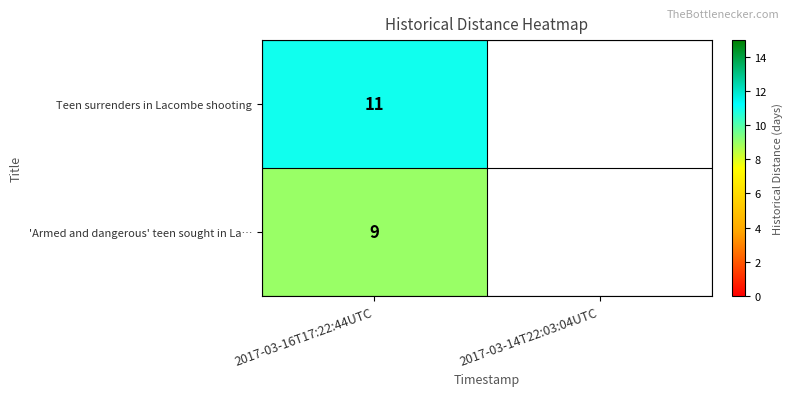

The Teen surrenders in Lacombe shooting series shows 11 at 2017-03-16T17:22:44UTC. True or false?

True